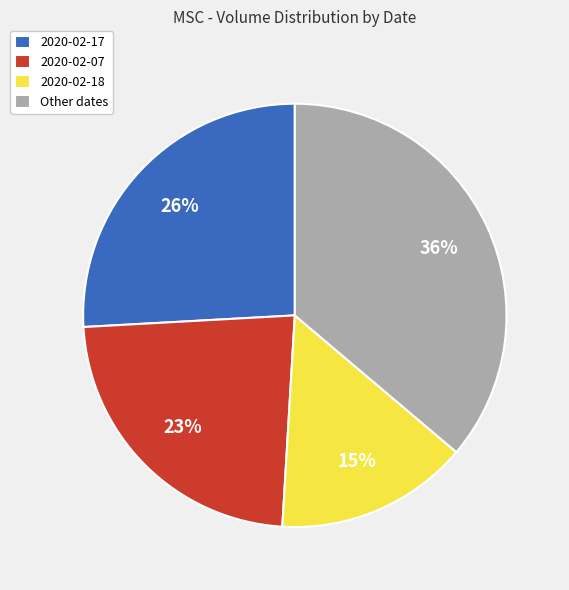

How many segments does this pie chart have?

4